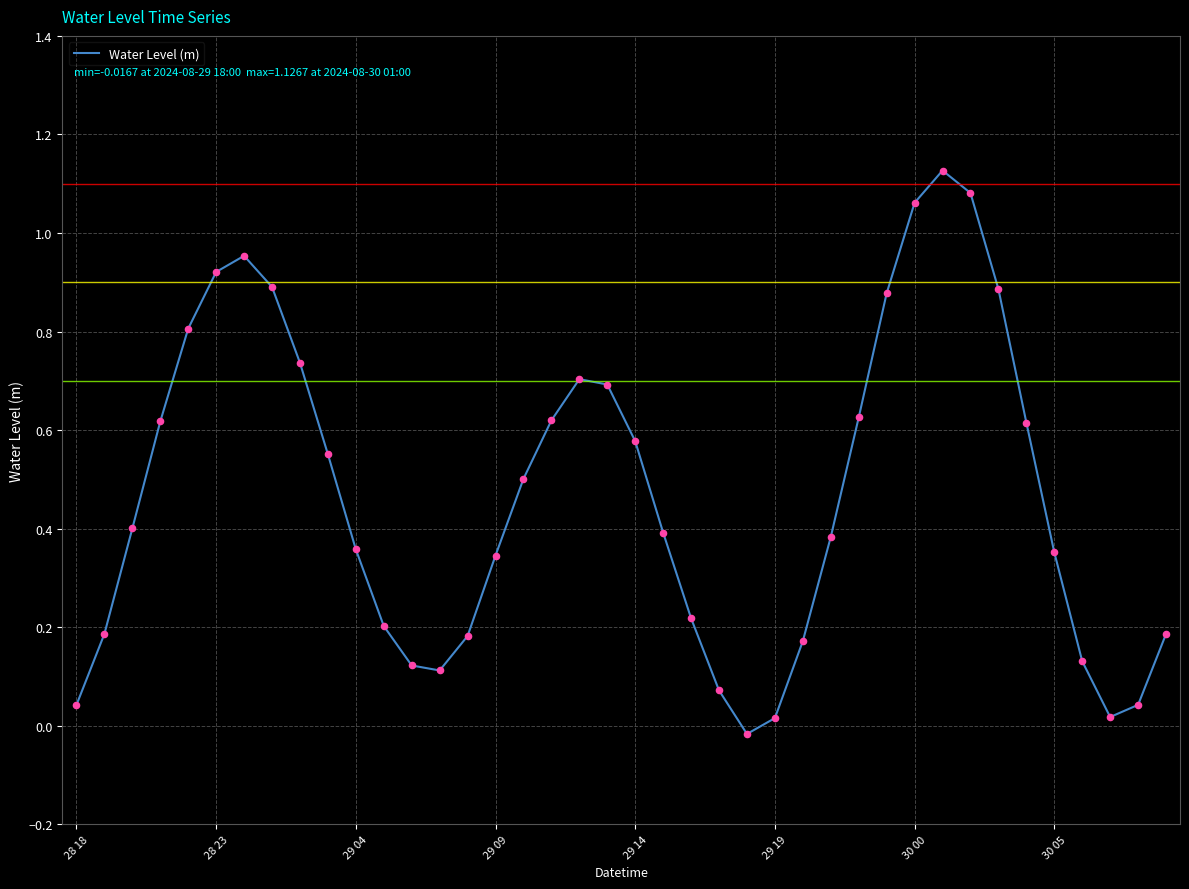

Does the chart have visible grid lines?

Yes